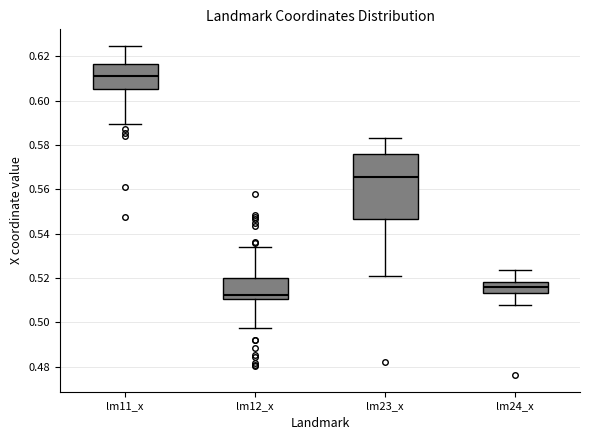

Reading left to right, transcribe this box plot: for each box, give where its median line is, the range the box spans, and where its two whiskers end, as read against the y-axis. The values are not printed on the chart, so give them approximately, as read against the axis.

lm11_x: median 0.612, box 0.606 to 0.616, whiskers 0.590 to 0.624
lm12_x: median 0.512, box 0.510 to 0.520, whiskers 0.498 to 0.534
lm23_x: median 0.566, box 0.546 to 0.576, whiskers 0.522 to 0.584
lm24_x: median 0.516, box 0.512 to 0.518, whiskers 0.508 to 0.524